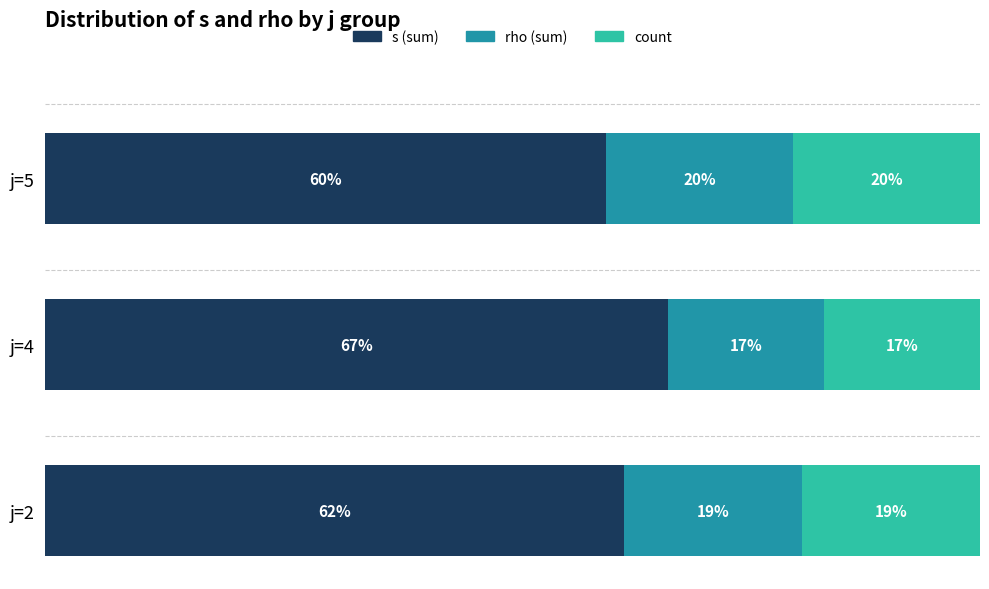

At which label does s (sum) reach its peak?

j=4